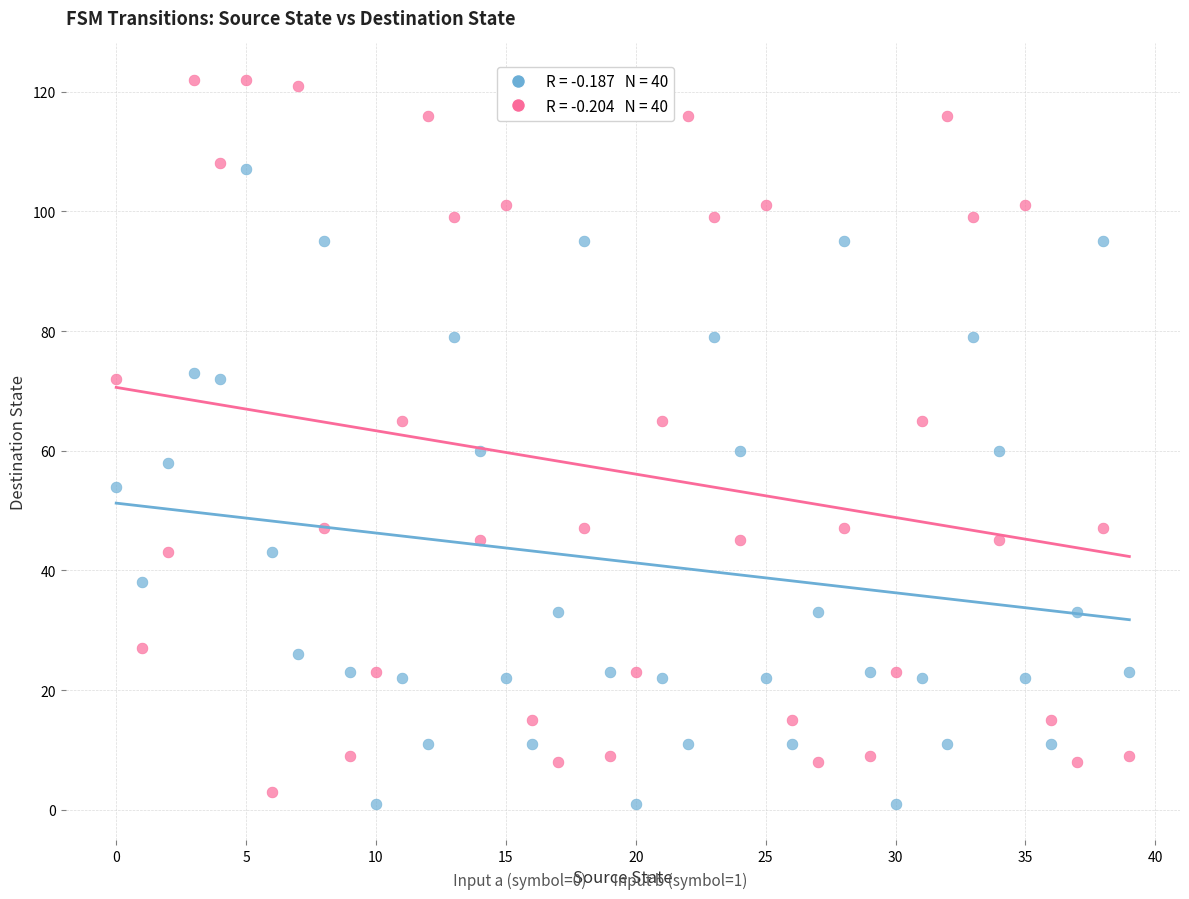

Across all data points, what is the range of Y values (max minus min)?

121